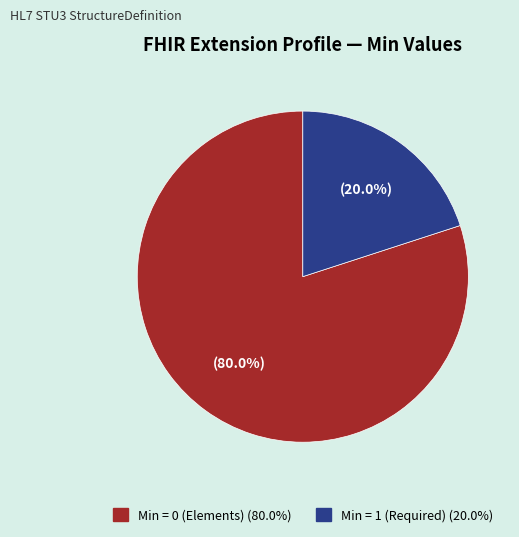

To the nearest percent, what is the difference between the largest and smallest slice percentages?

60%